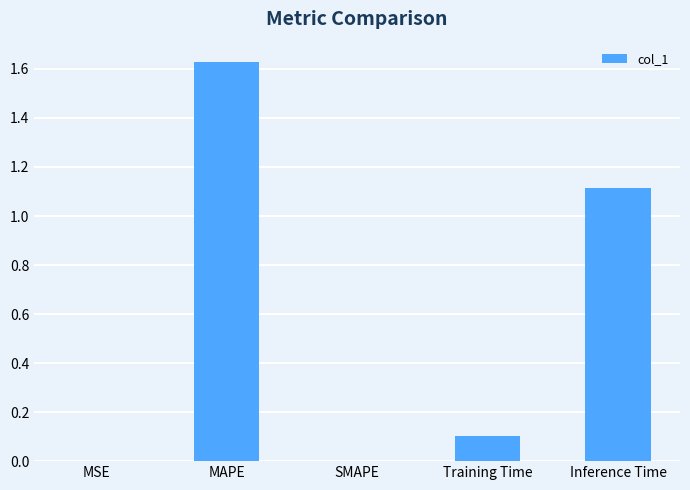

The value at Inference Time is 1.5. True or false?

False